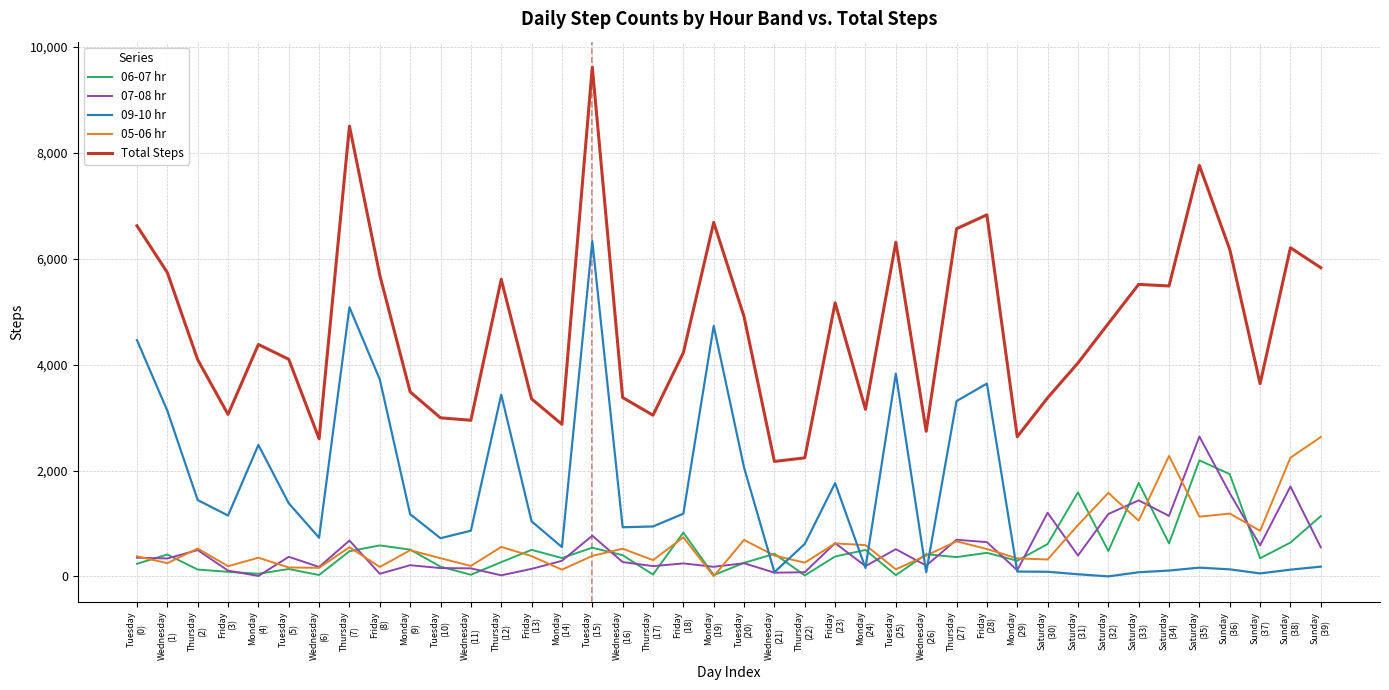

What is the approximate value of Total Steps at Tuesday
(20), to the nearest 100?

4900